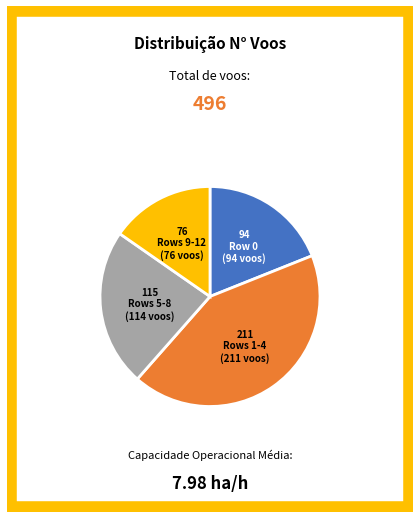

Is there any slice that represents more than half of the pie?

No